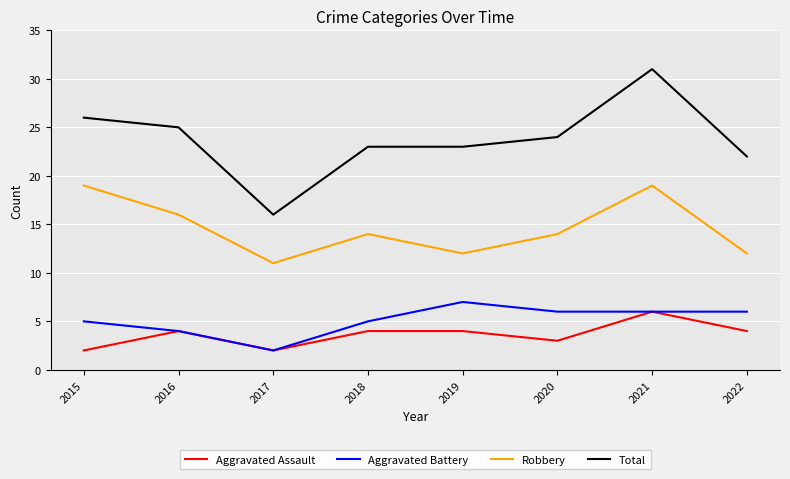

Rank the series at 2019 from lowest to highest value.

Aggravated Assault, Aggravated Battery, Robbery, Total